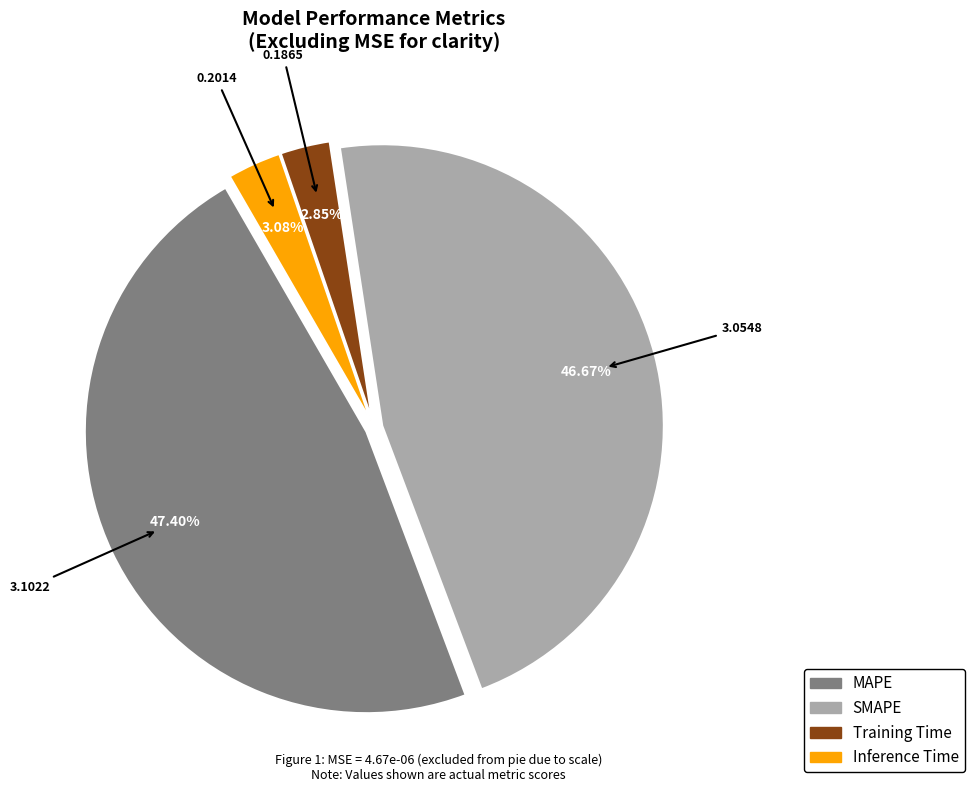

What percentage is the MAPE slice, to the nearest percent?

47%